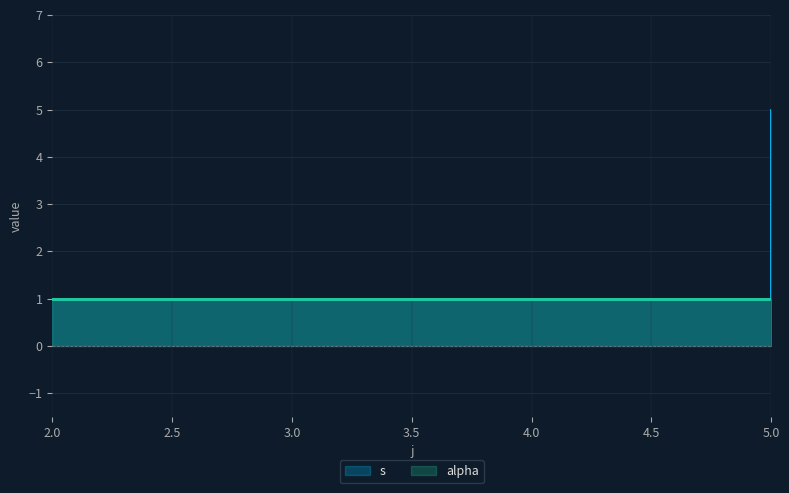

At which category does the chart reach its peak across all series?

5